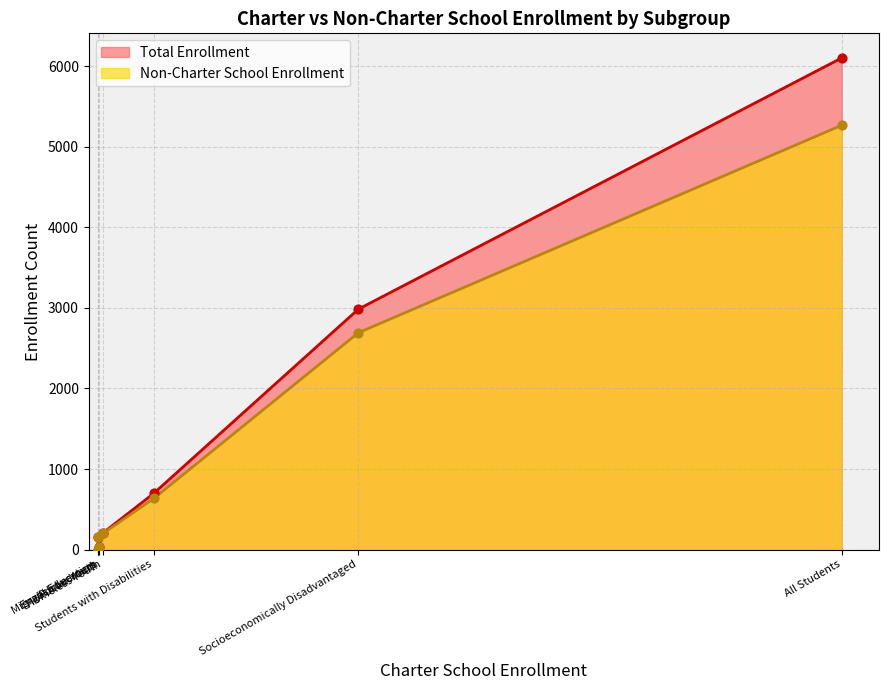

Which series has the largest range (max minus min)?

Total Enrollment